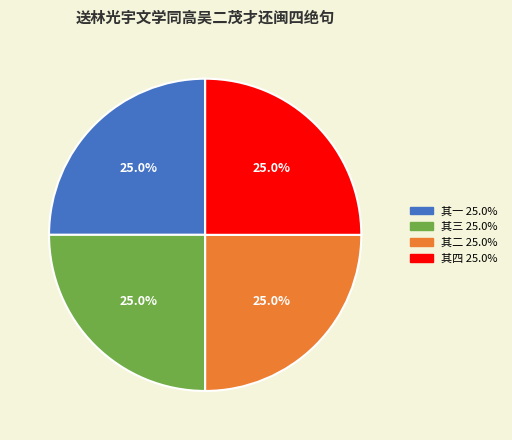

Is there a majority slice in this chart?

No